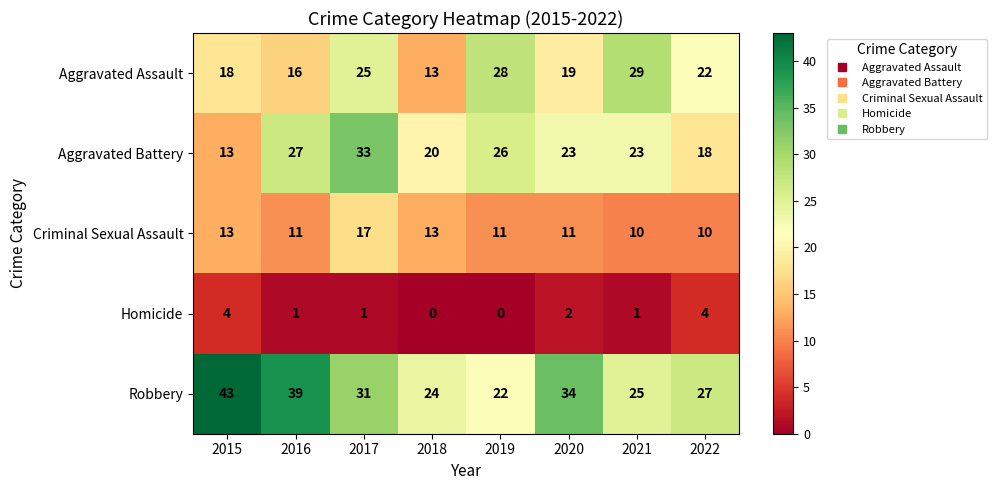

At how many categories does at least one series exceed 2?

8